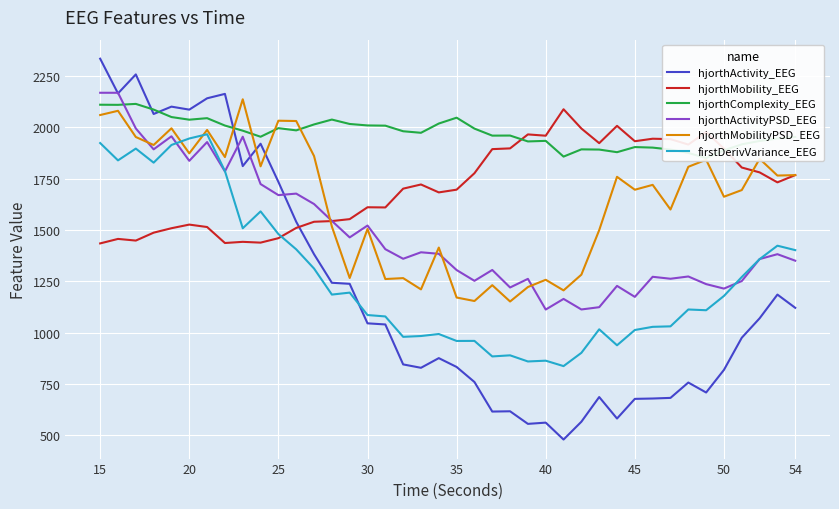

What is the lowest value of the hjorthMobilityPSD_EEG series?

1152.4